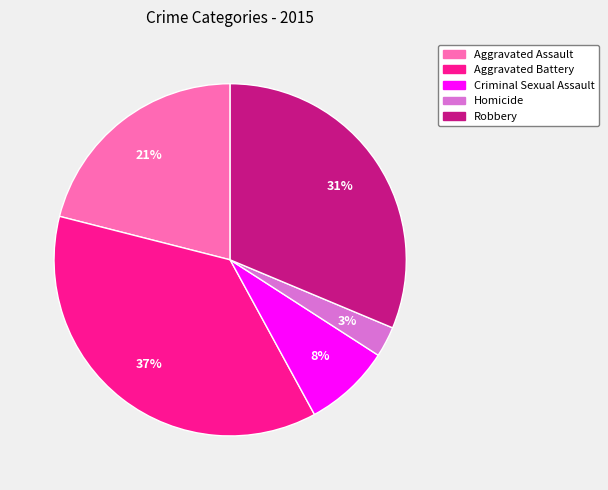

To the nearest percent, what is the difference between the largest and smallest slice percentages?

34%